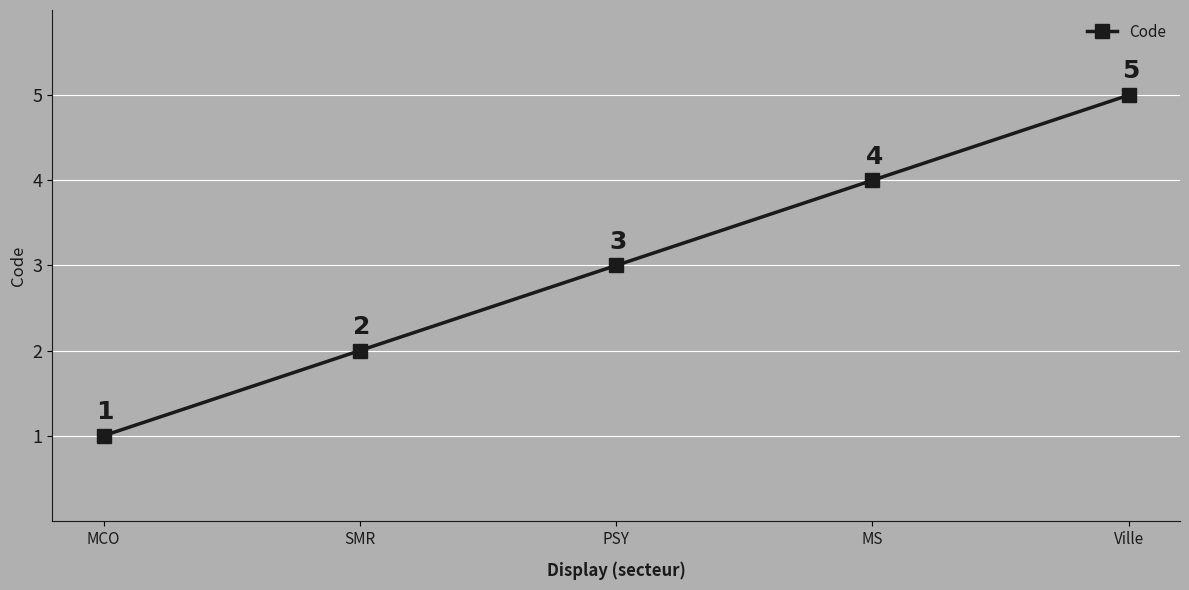

Reading left to right, what are all the values shown in this chart?

MCO=1	SMR=2	PSY=3	MS=4	Ville=5